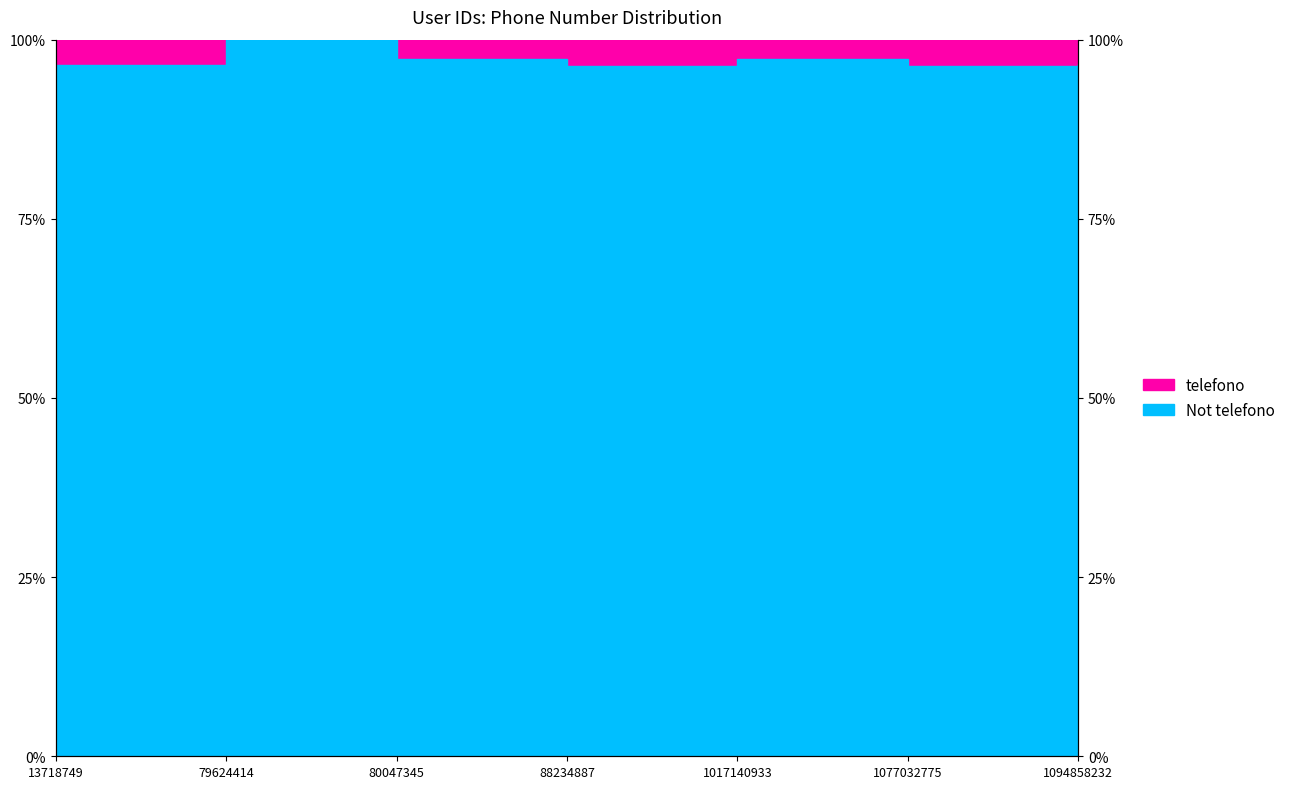

What is the difference between the maximum and minimum values?

3.7